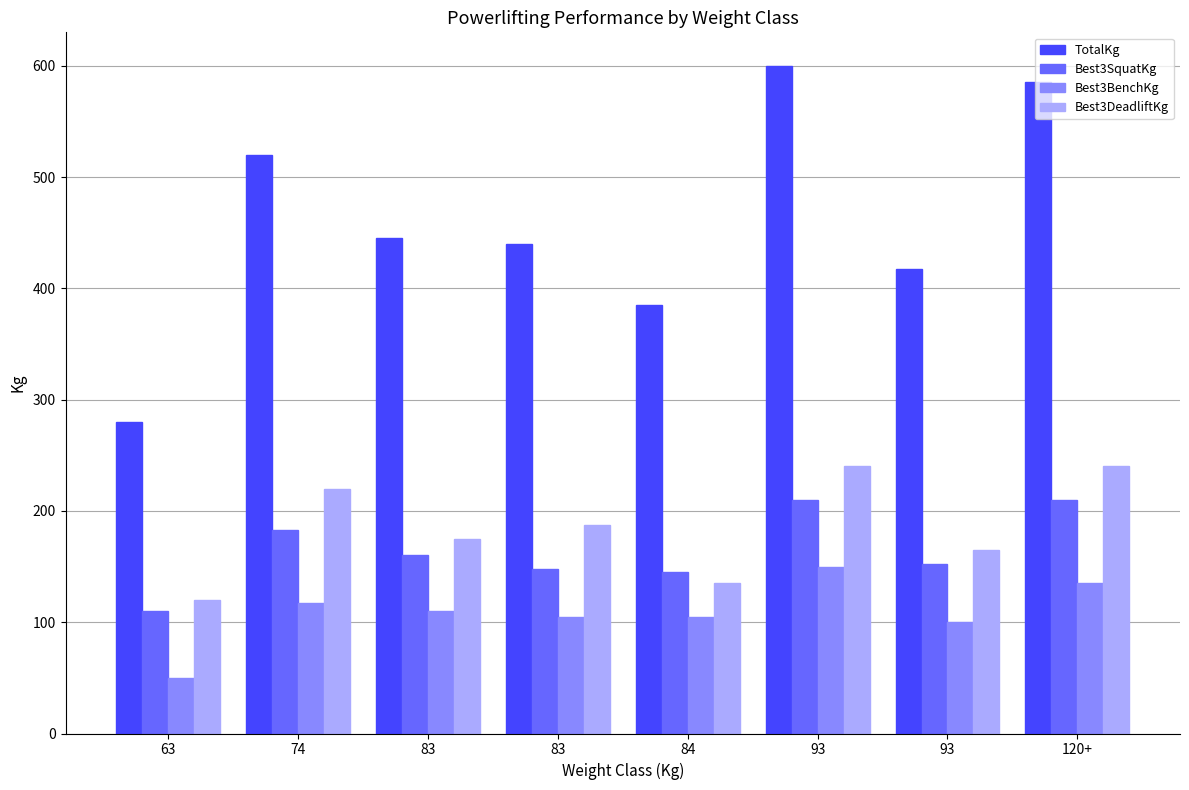

What is the average value of the TotalKg series?

459.1